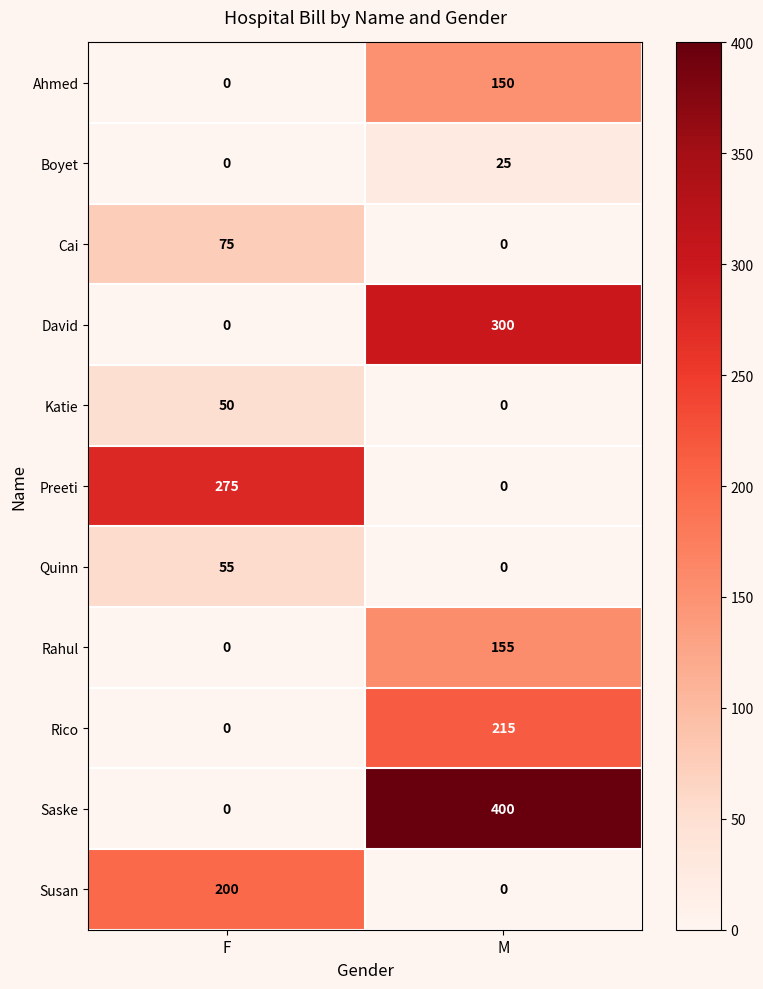

At which label does Preeti reach its peak?

F